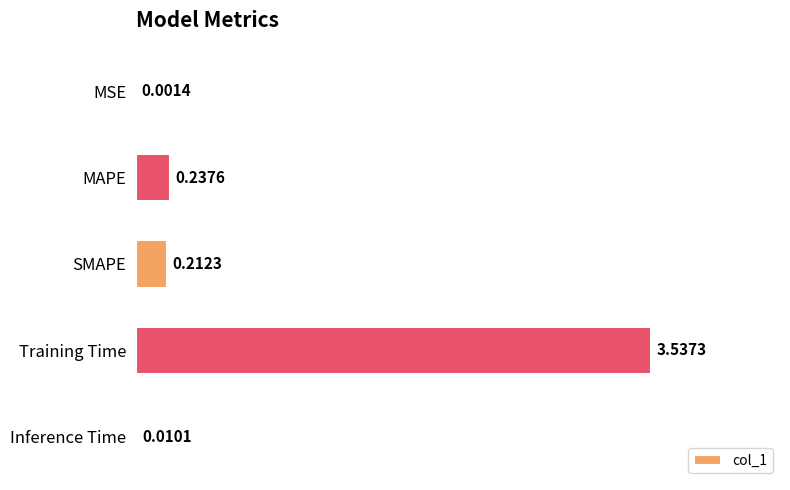

At which label is the value closest to 1?

MAPE